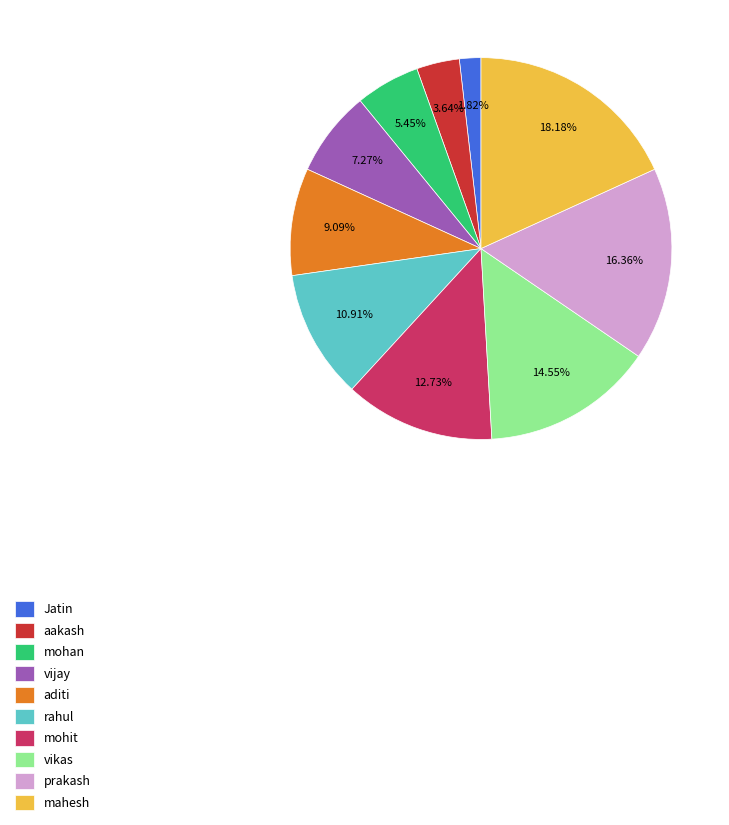

To the nearest percent, what is the average slice percentage?

10%